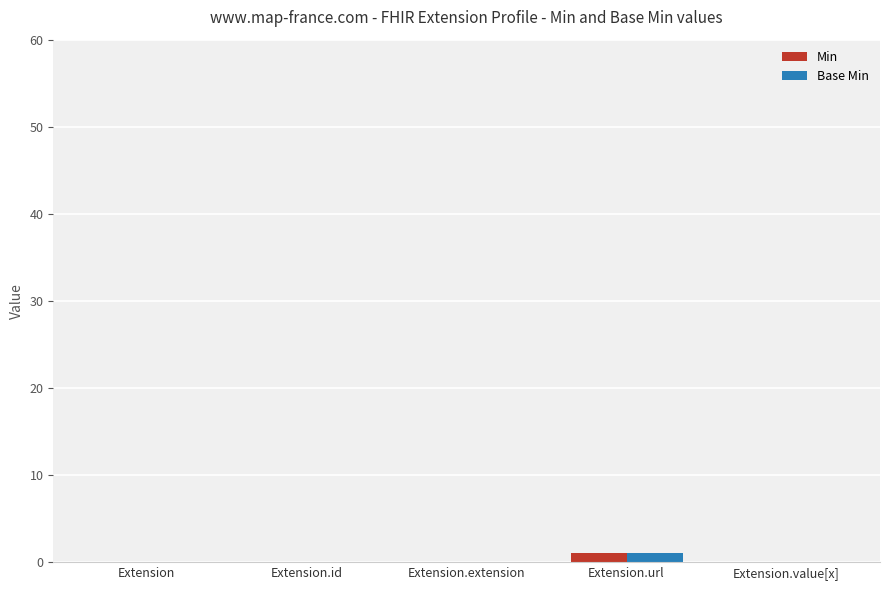

Is it true that Min equals 0 at Extension.extension?

True